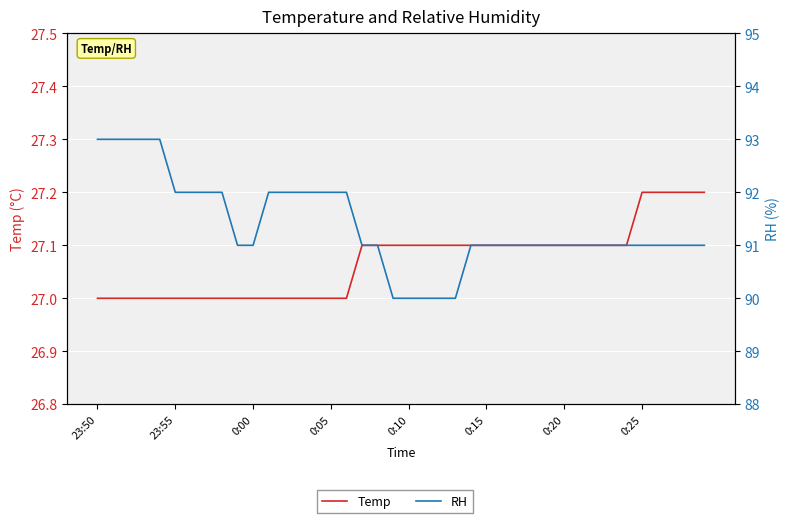

What is the smallest value displayed?

27.0